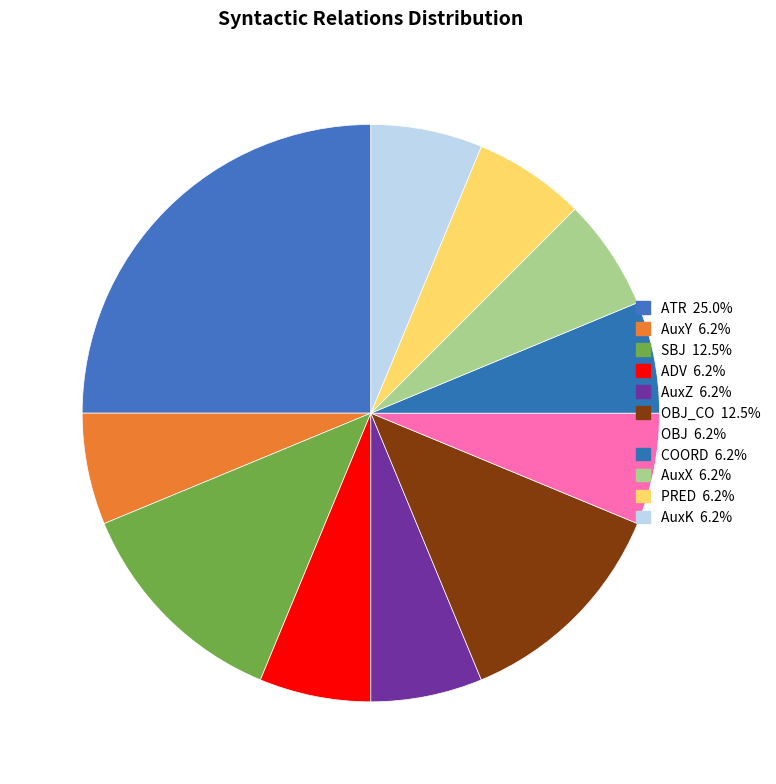

Count the number of slices in the pie.

11